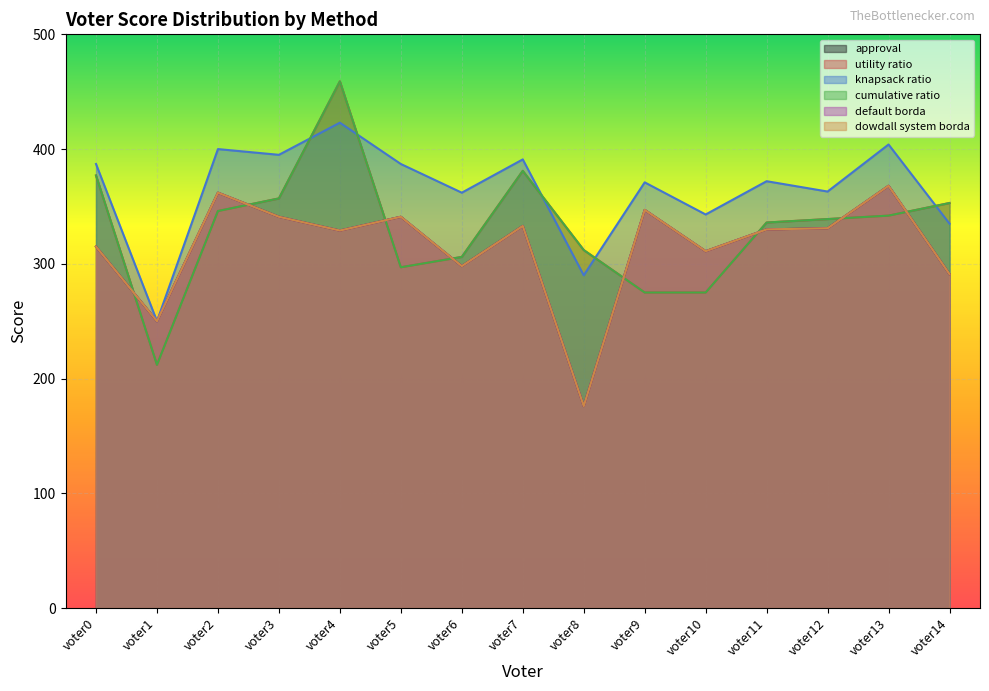

At which label is default borda closest to 272?

voter14